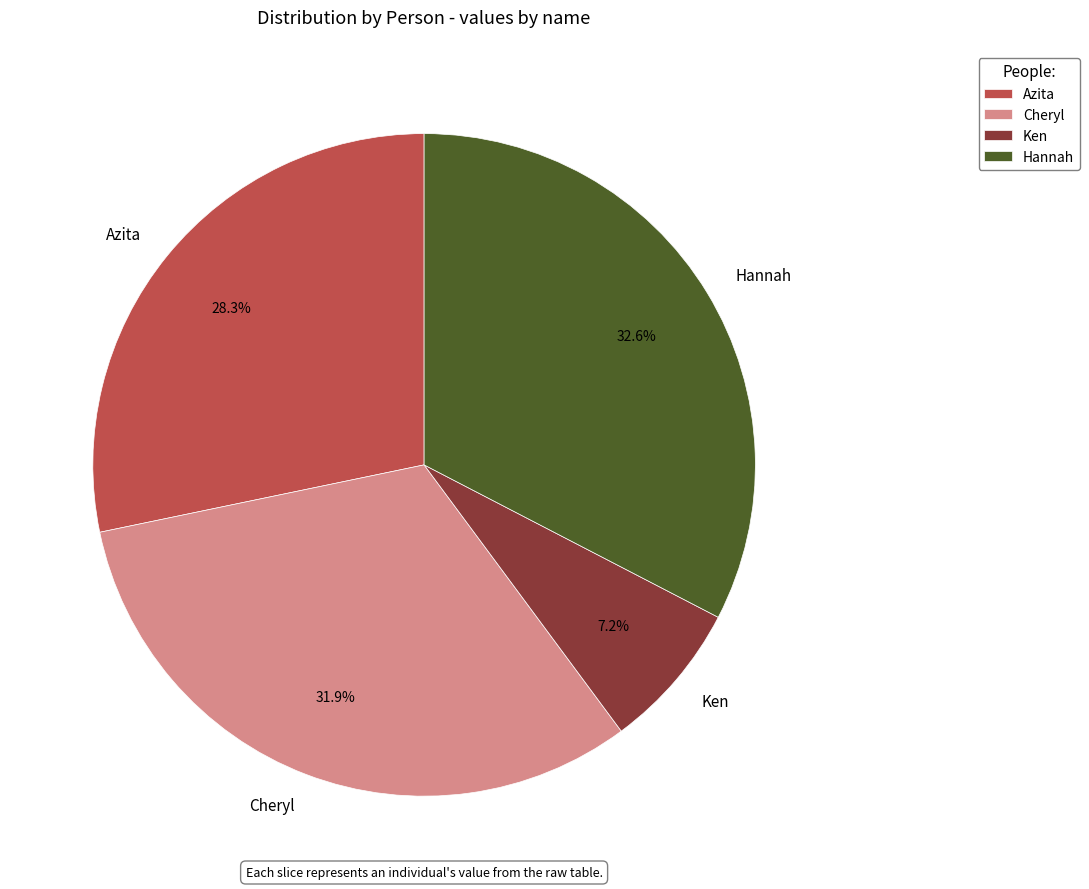

Is it true that Hannah is 21% of the pie?

False